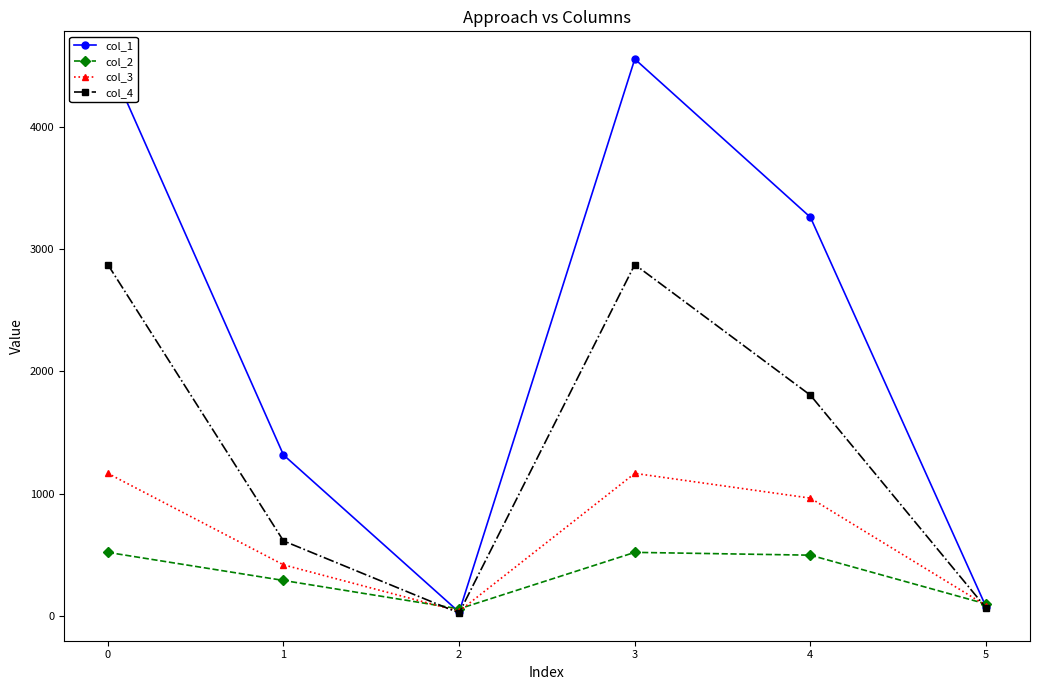

The value of col_4 at 0 is 1137.7. True or false?

False